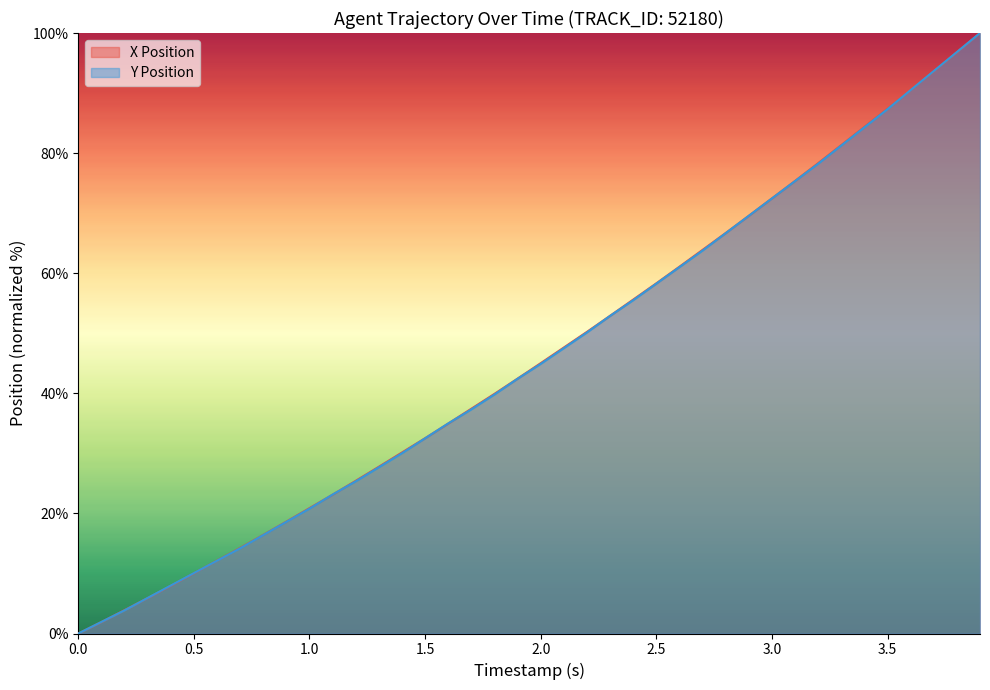

What is the highest value of the X Position series?

100.0